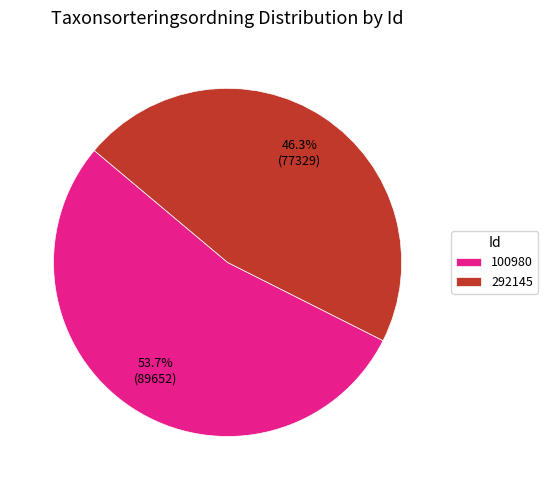

Approximately how many times larger is the value at 100980 compared to 292145?

1.2